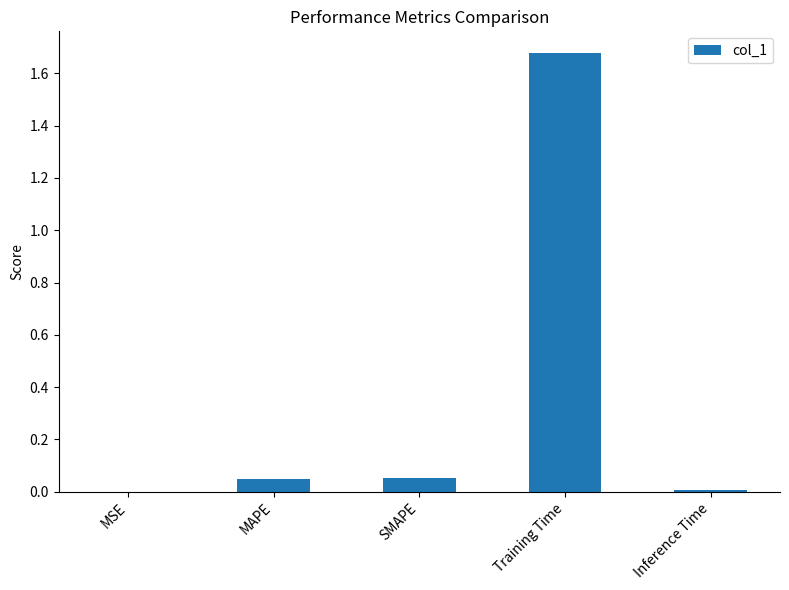

Which has a higher value, MSE or Training Time?

Training Time